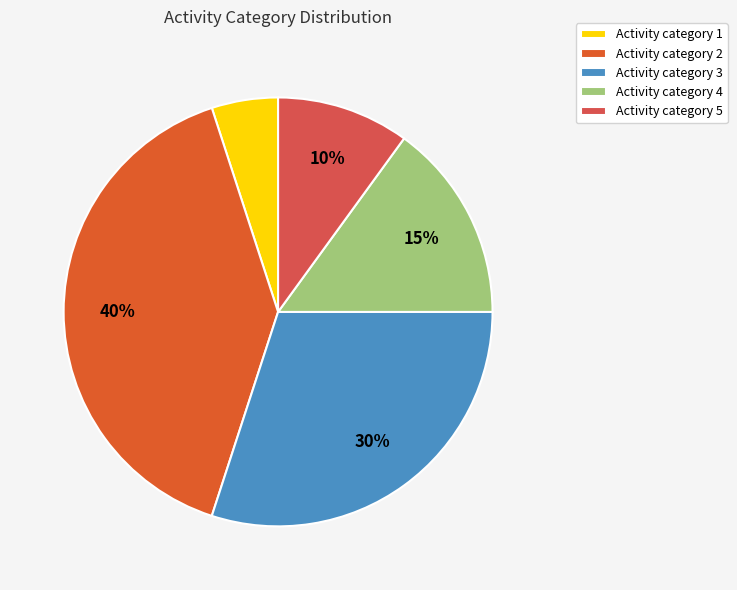

Which slice is the largest?

Activity category 2